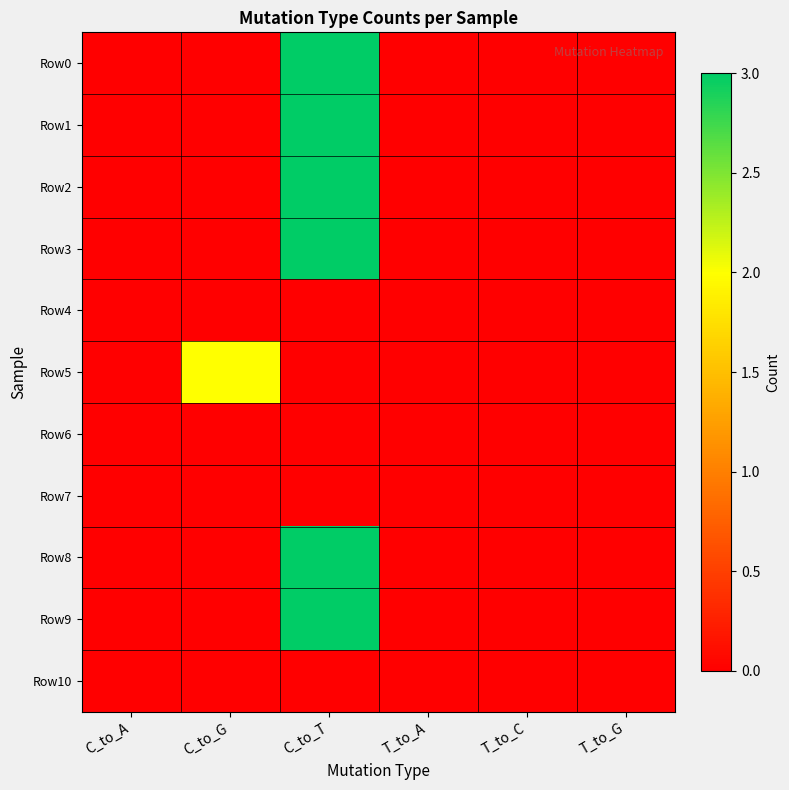

Which label corresponds to the largest value in the chart?

C_to_T